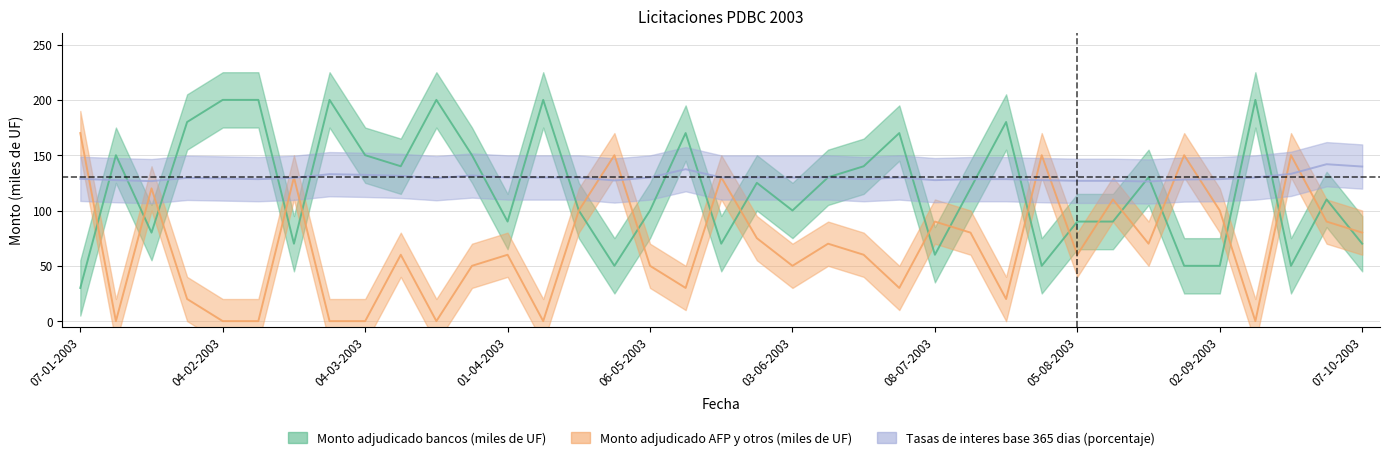

What are all the series names shown in the legend?

Monto adjudicado bancos (miles de UF), Monto adjudicado AFP y otros (miles de UF), Tasas de interes base 365 dias (porcentaje)